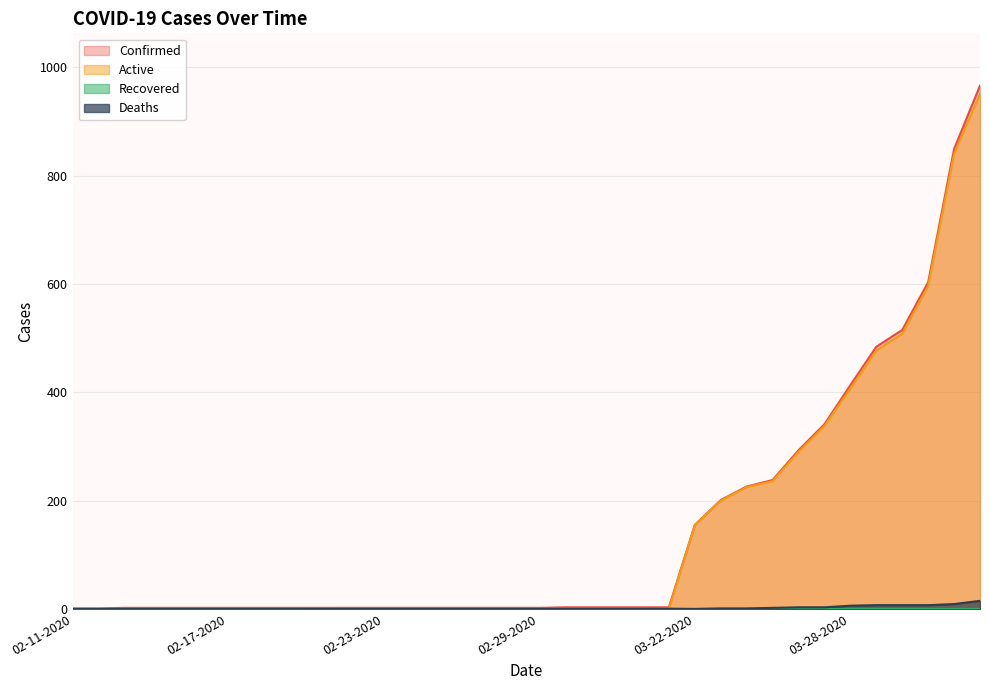

Which series changed the most between 02-16-2020 and 03-03-2020?

Confirmed